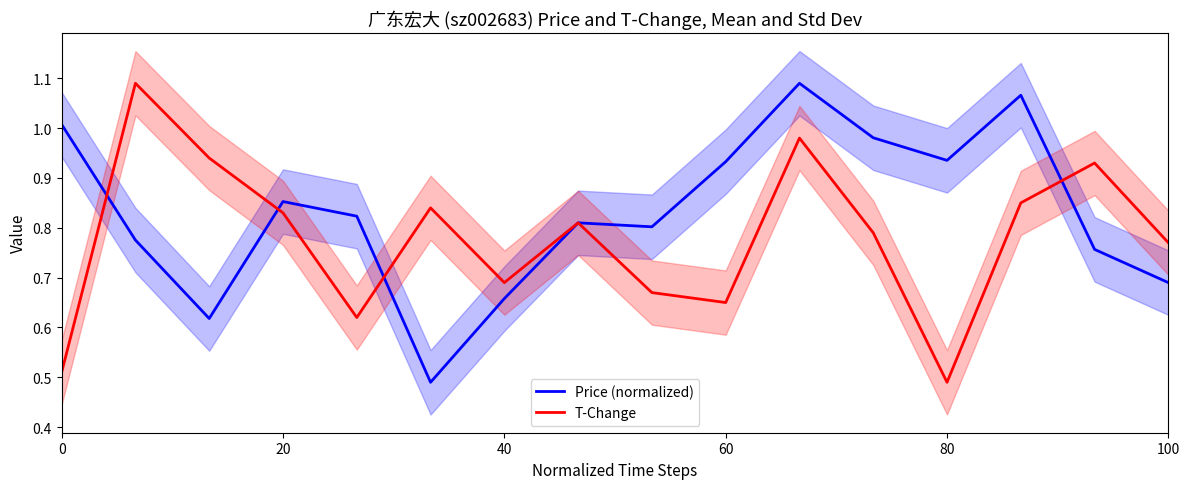

Which series ends up on top after the final intersection of Price (normalized) and T-Change?

T-Change